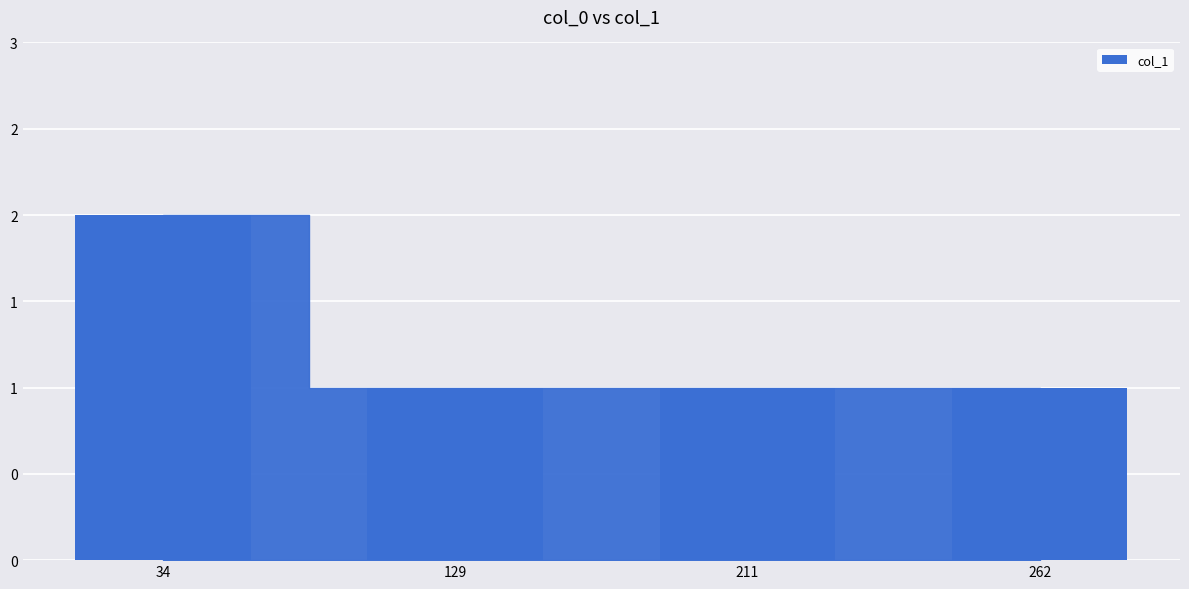

Does the chart contain stacked bars?

No